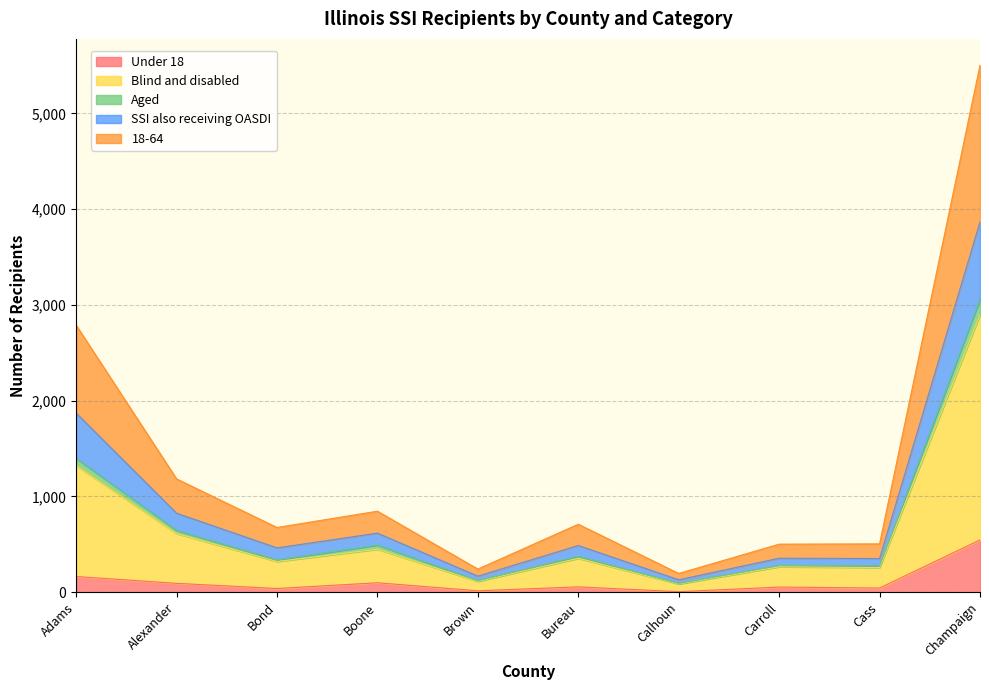

True or false: Under 18 has a value of 546 at Champaign.

True